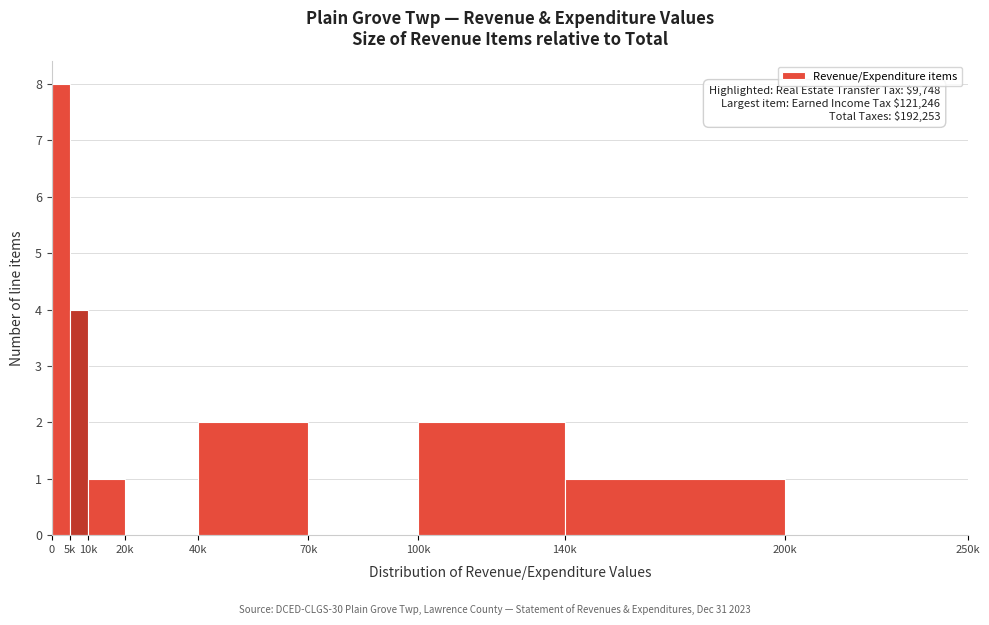

Reading left to right, transcribe all the data shown in this chart.

0=8	5k=4	10k=1	20k=0	40k=2	70k=0	100k=2	140k=1	200k=0